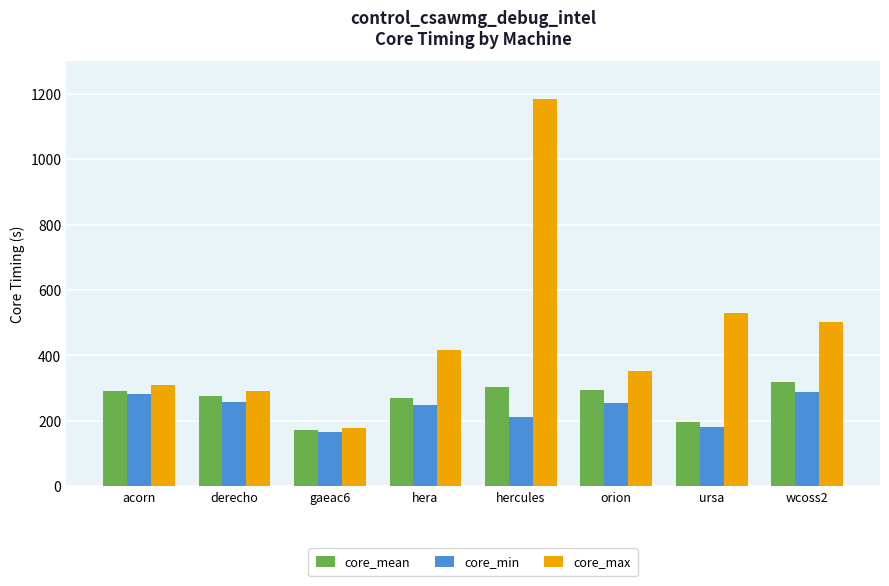

What value does the core_mean series have at ursa?

196.5